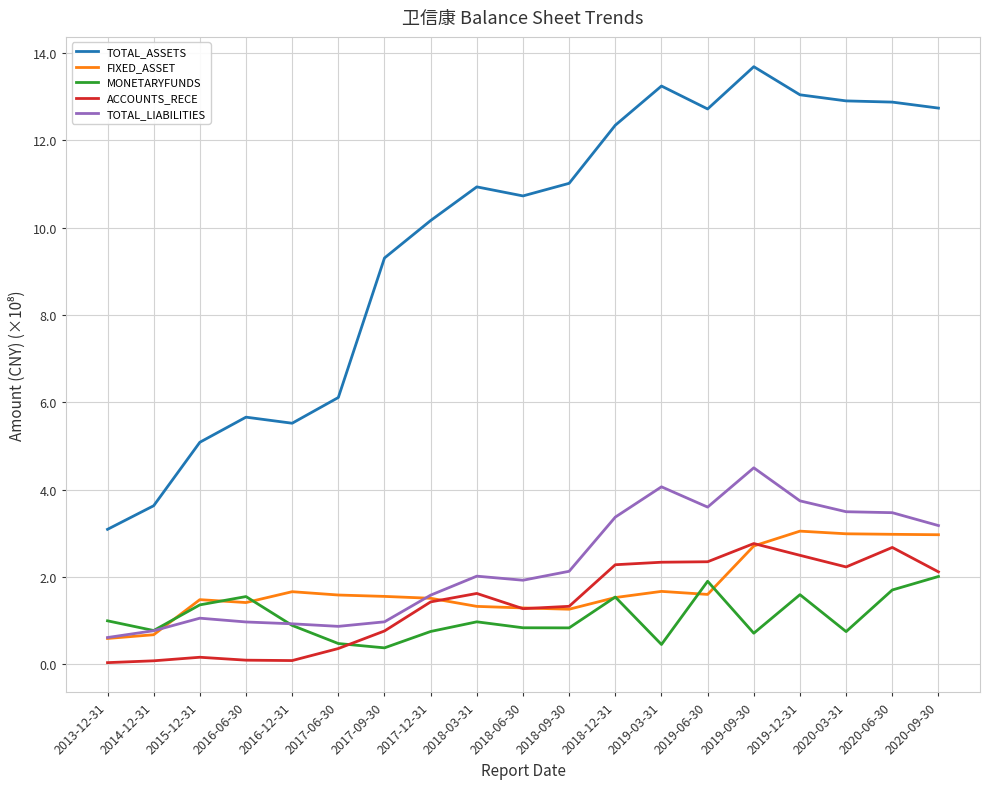

What is the difference between the highest and lowest values at 2018-09-30?

10.2